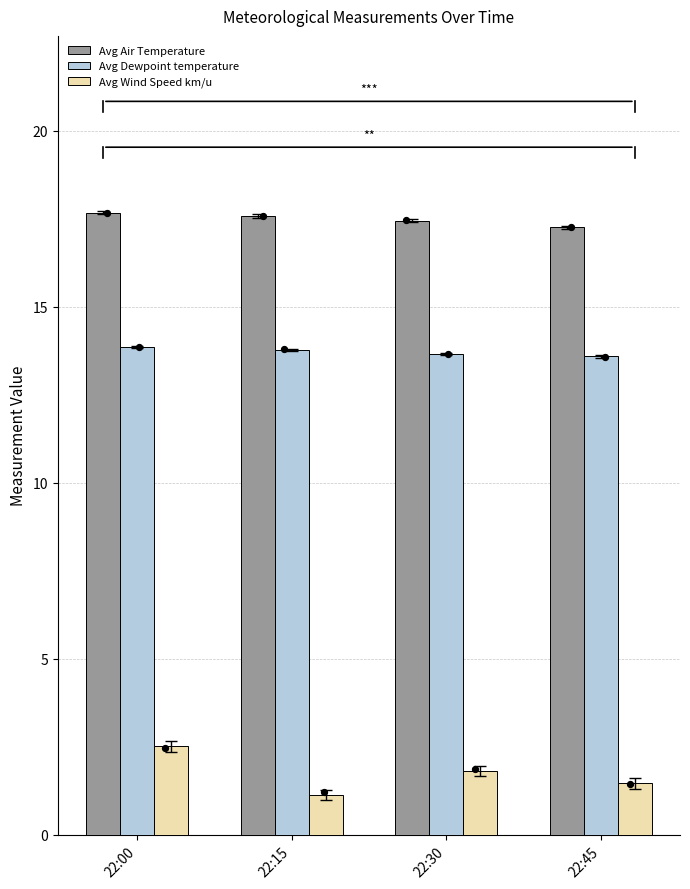

Which series has the largest total across all categories?

Avg Air Temperature